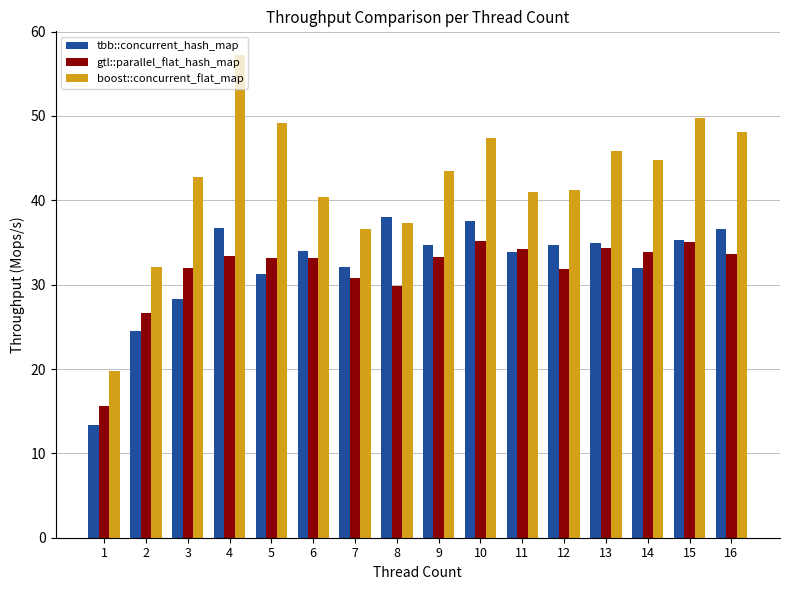

At which category is the sum across all series the highest?

4